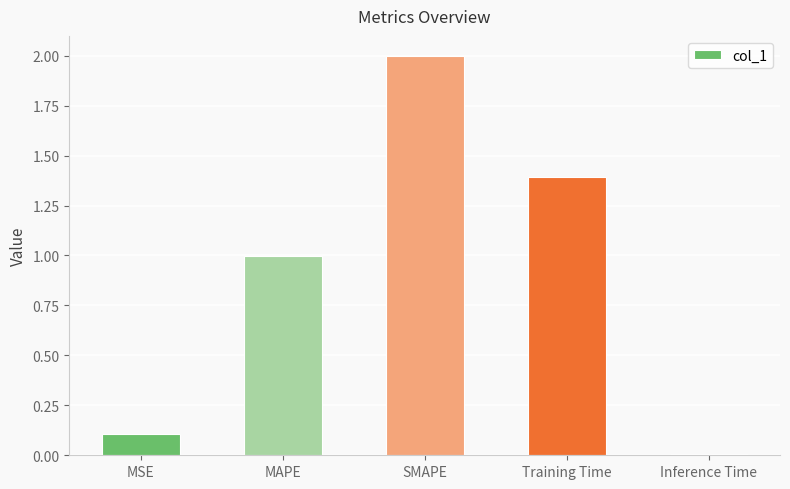

List the labels in order of value, smallest first.

Inference Time, MSE, MAPE, Training Time, SMAPE